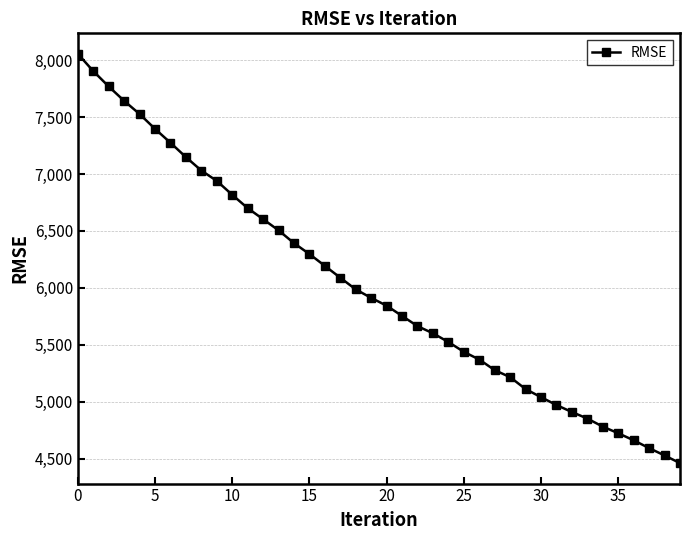

What is the average value?

6012.4